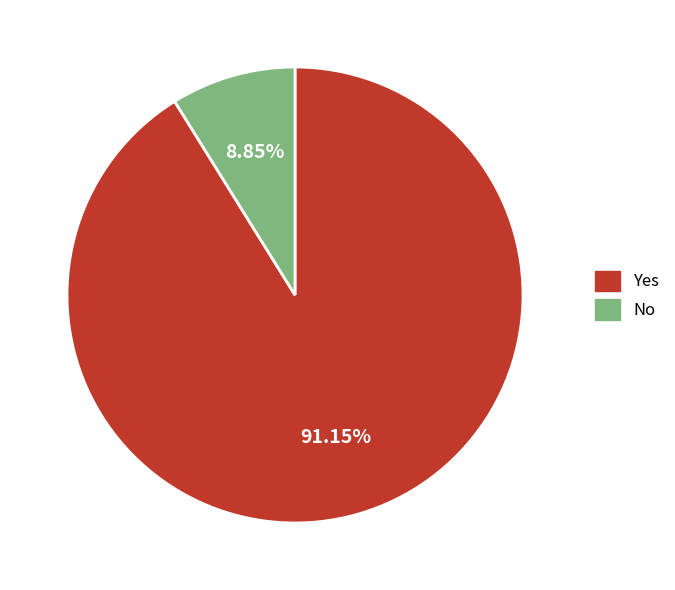

Which category has the biggest portion of the pie?

Yes